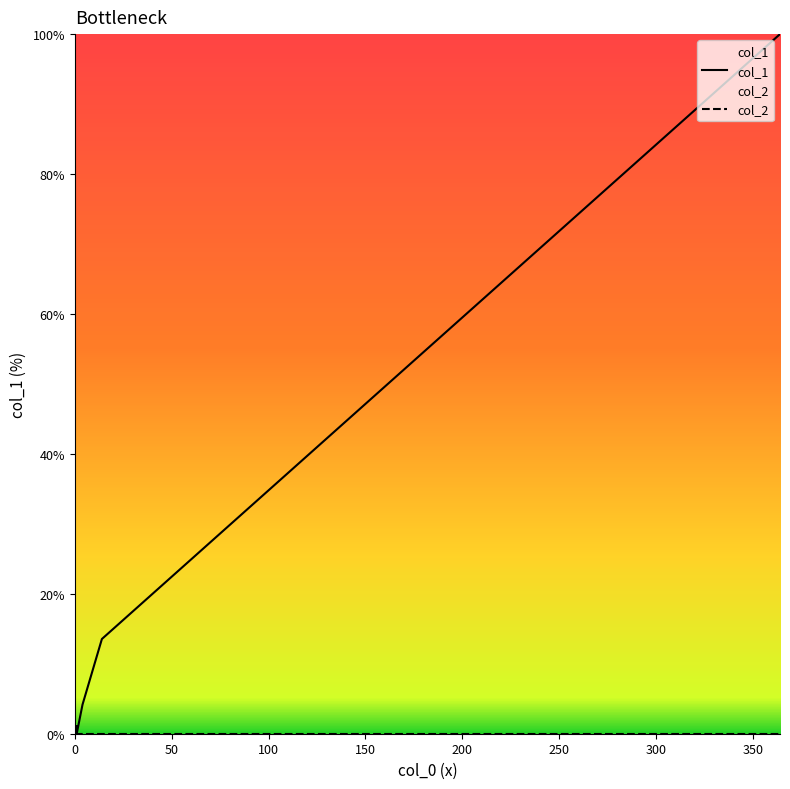

True or false: col_1 and col_2 cross at least once.

False